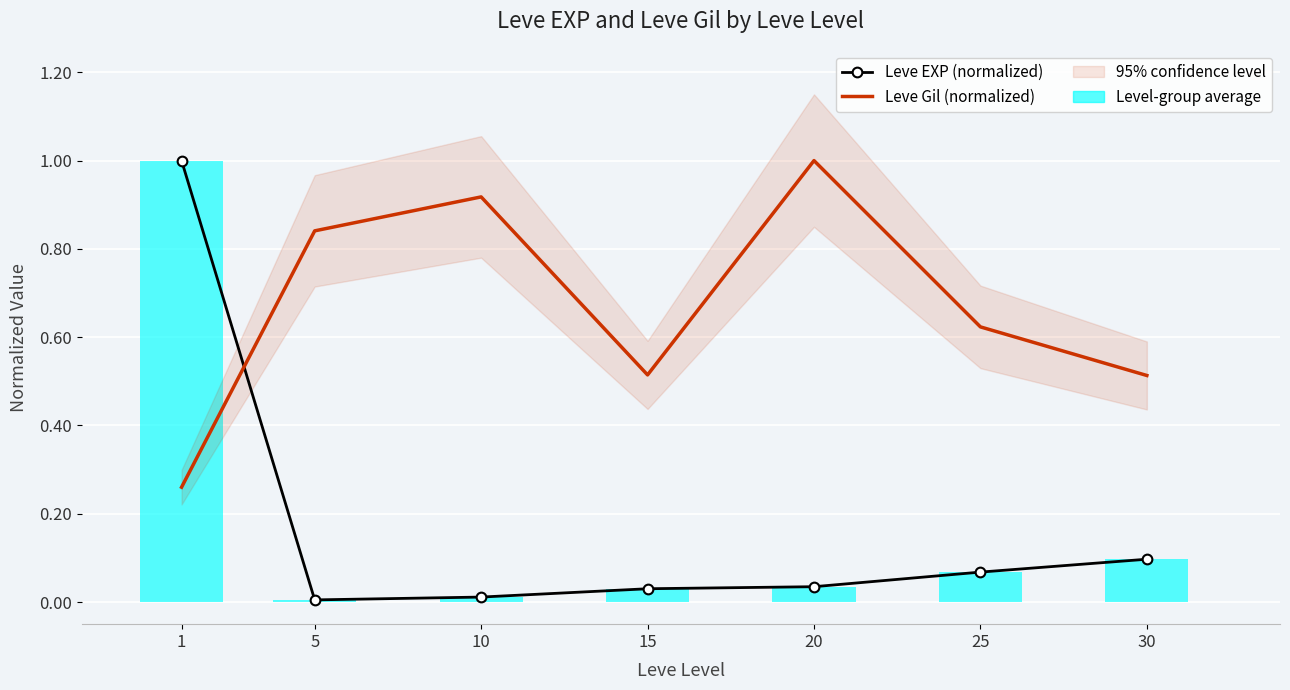

At which label does Leve EXP (normalized) reach its peak?

1